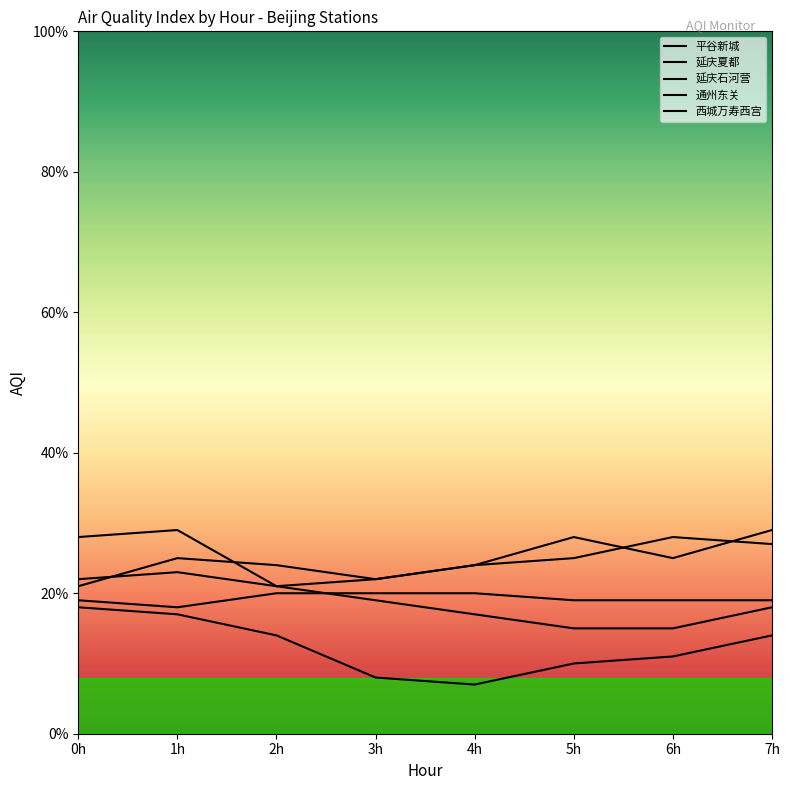

True or false: 平谷新城 and 延庆石河营 cross at least once.

False